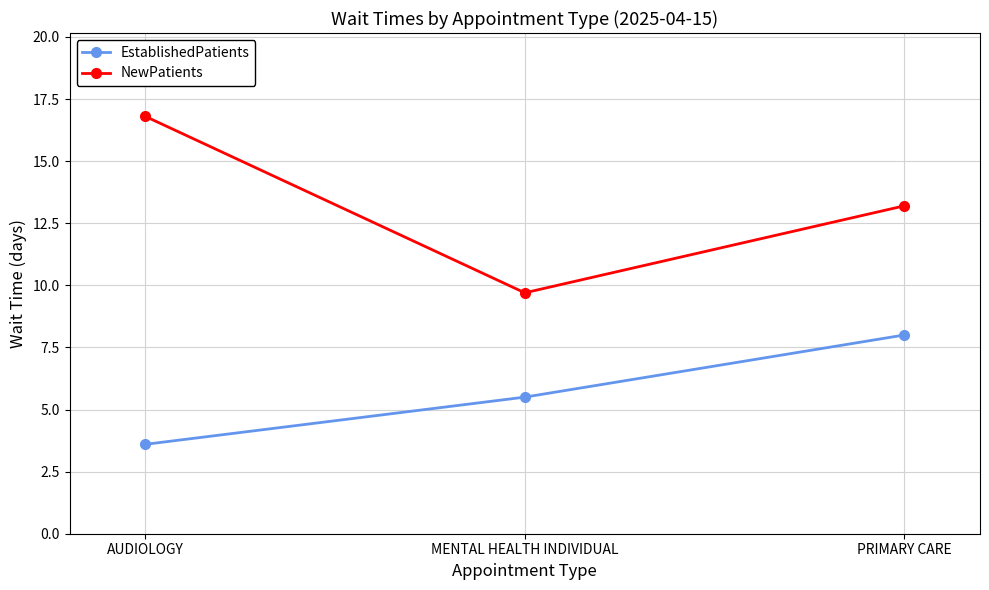

Is this an area chart (filled region under the line)?

No